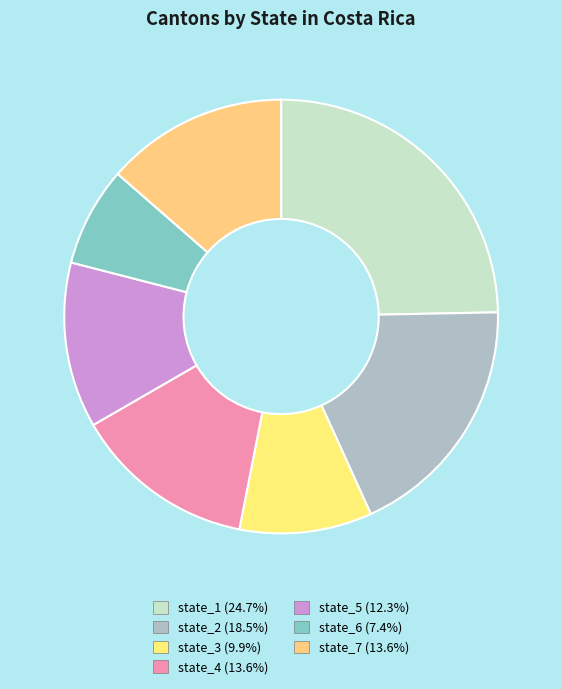

Combined, what portion of the pie is state_7 and state_5?

25.9%